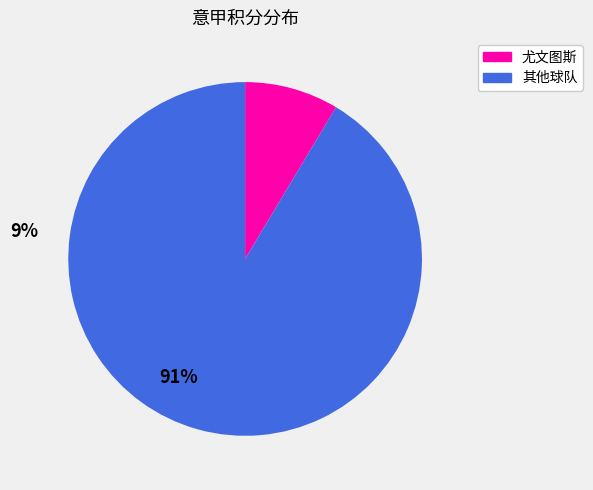

How many segments does this pie chart have?

2